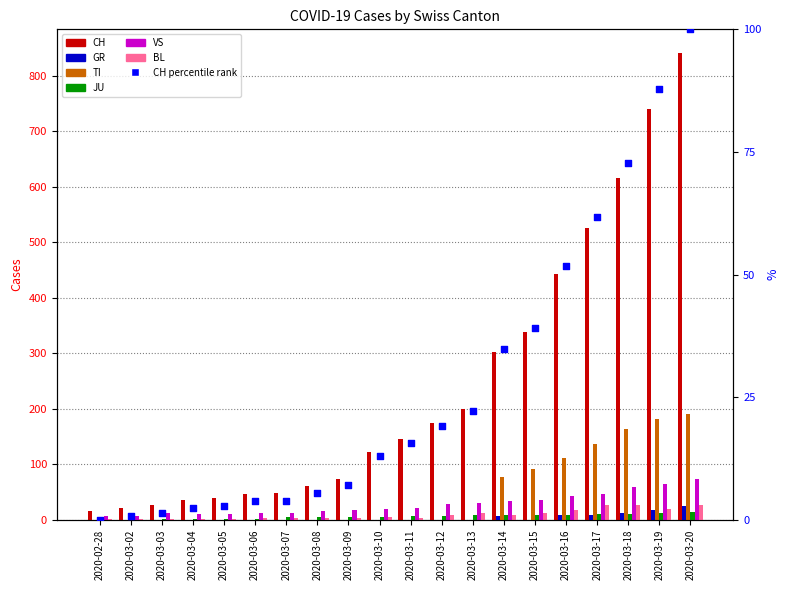

What are all the series names shown in the legend?

CH, GR, TI, JU, VS, BL